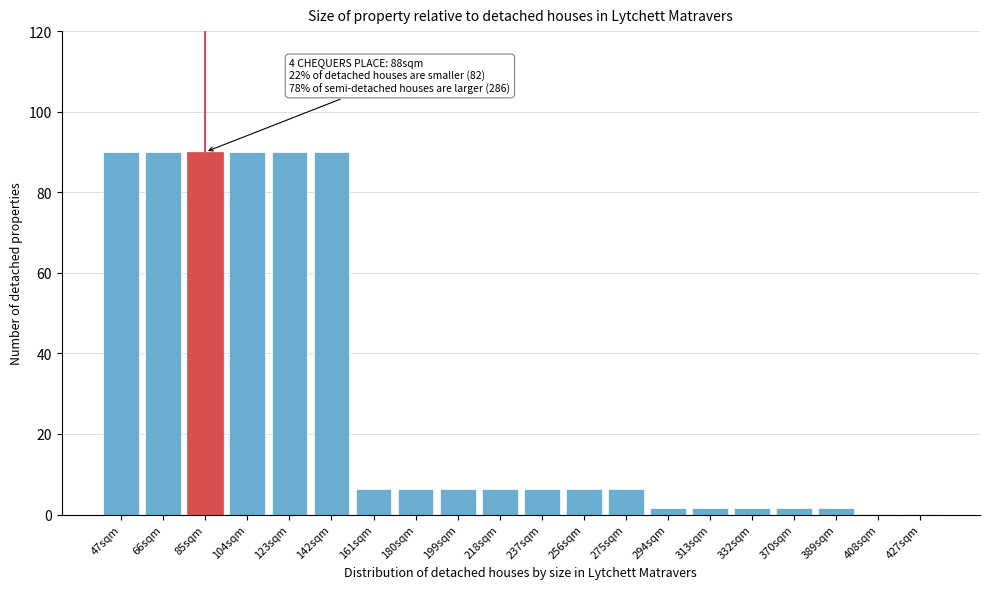

Reading left to right, list all the values displayed in this chart.

47sqm=90.0	66sqm=90.0	85sqm=90.0	104sqm=90.0	123sqm=90.0	142sqm=90.0	161sqm=6.4	180sqm=6.4	199sqm=6.4	218sqm=6.4	237sqm=6.4	256sqm=6.4	275sqm=6.4	294sqm=1.6	313sqm=1.6	332sqm=1.6	370sqm=1.6	389sqm=1.6	408sqm=0.1	427sqm=0.1